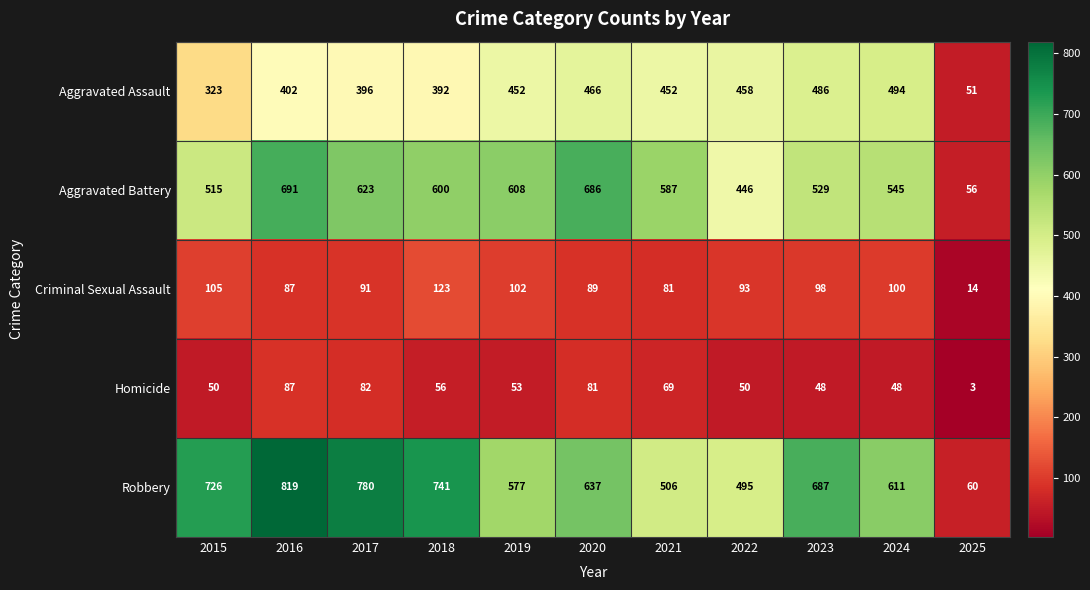

At how many categories does at least one series exceed 246?

10